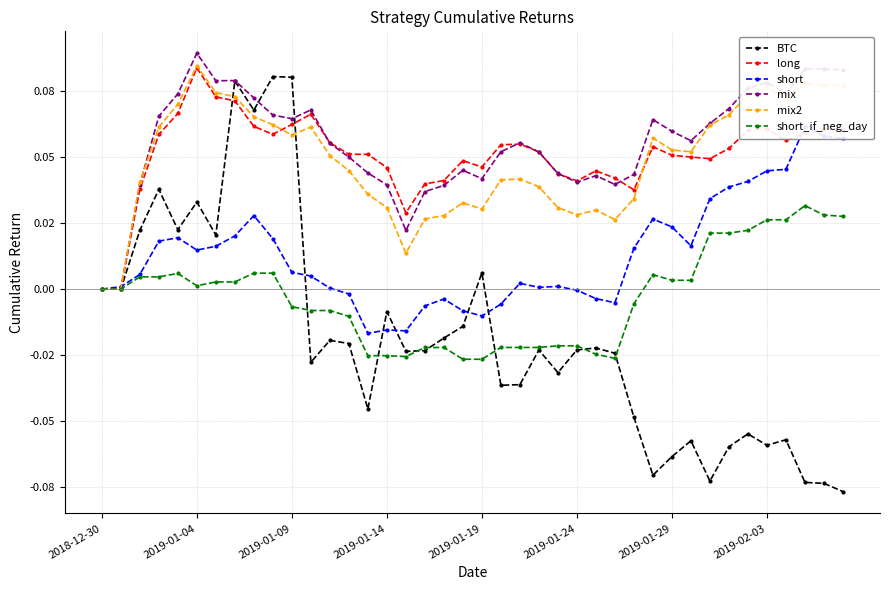

What is the smallest value displayed?

-0.1